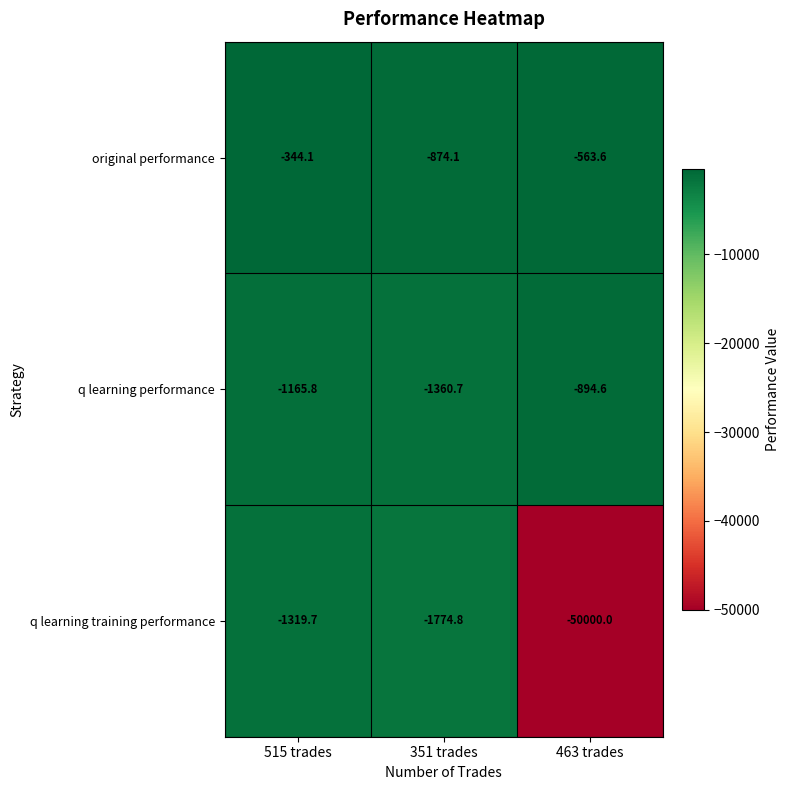

Where does the q learning performance series first go above -1165?

463 trades